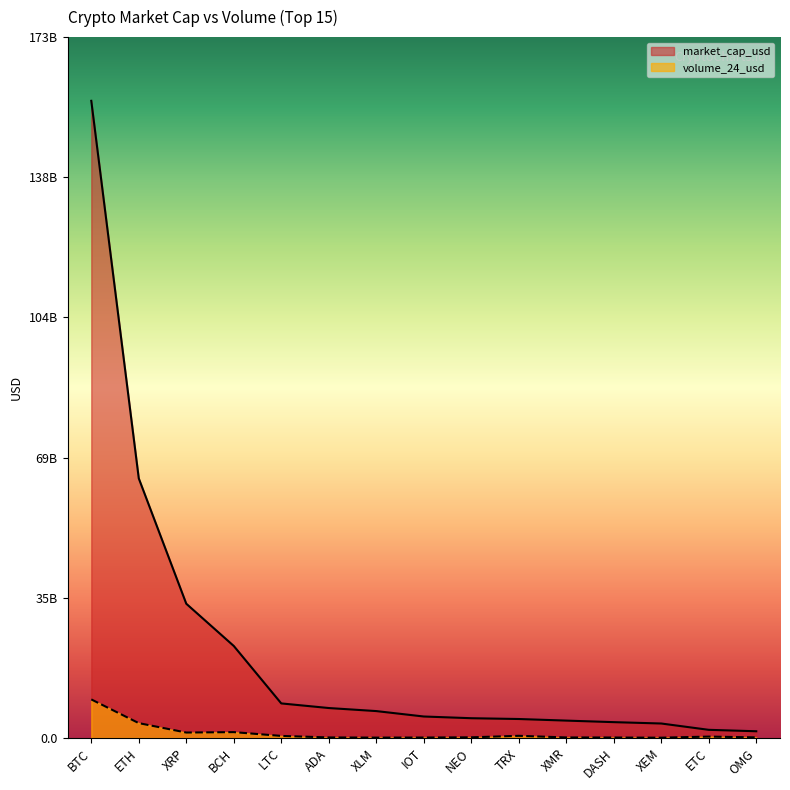

Is it true that volume_24_usd equals 222035585 at OMG?

False